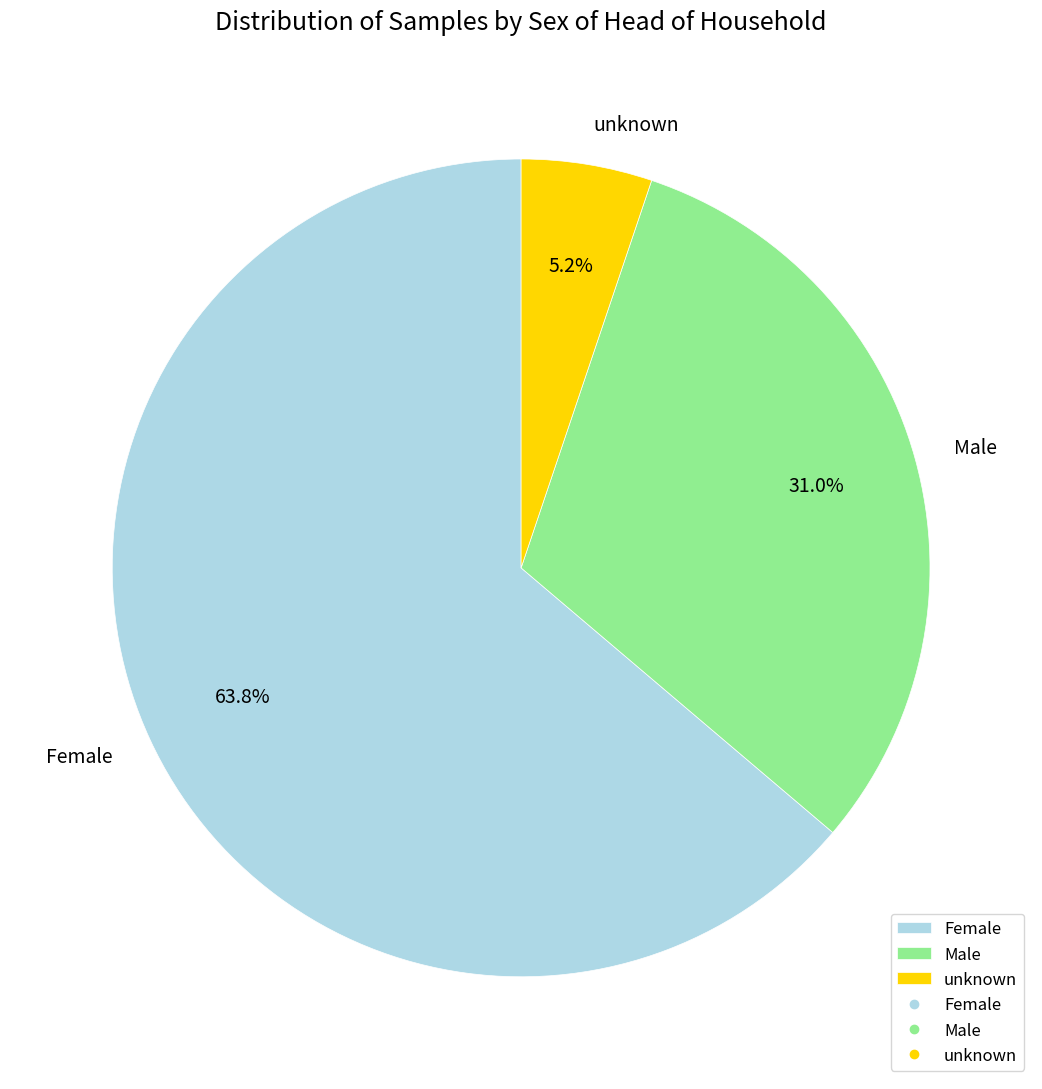

Which slice is the smallest?

unknown